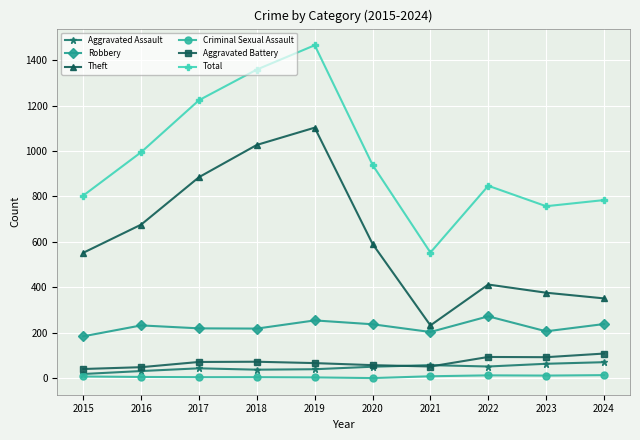

Where is the first local minimum for Total?

2021